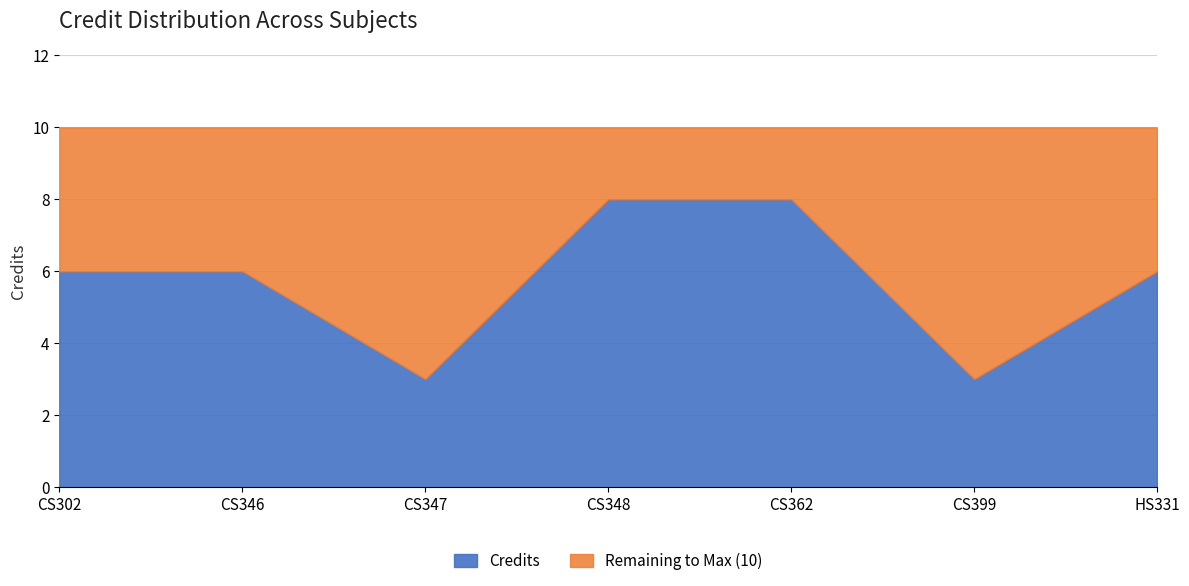

Which category has the highest value across all series?

CS348